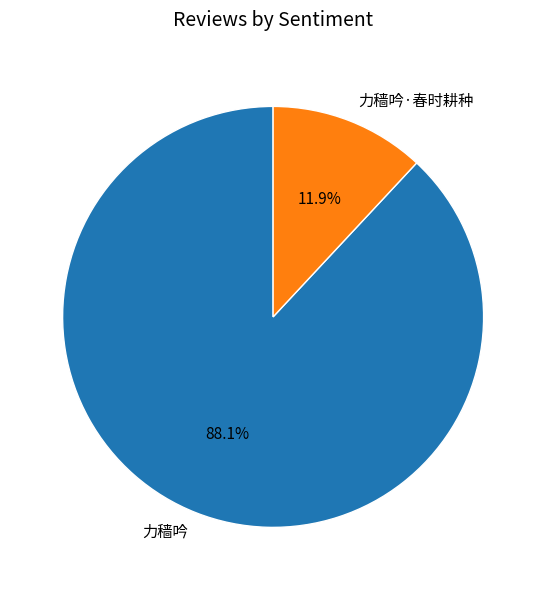

What is the ratio of the value at 力穑吟 to the value at 力穑吟·春时耕种?

7.4